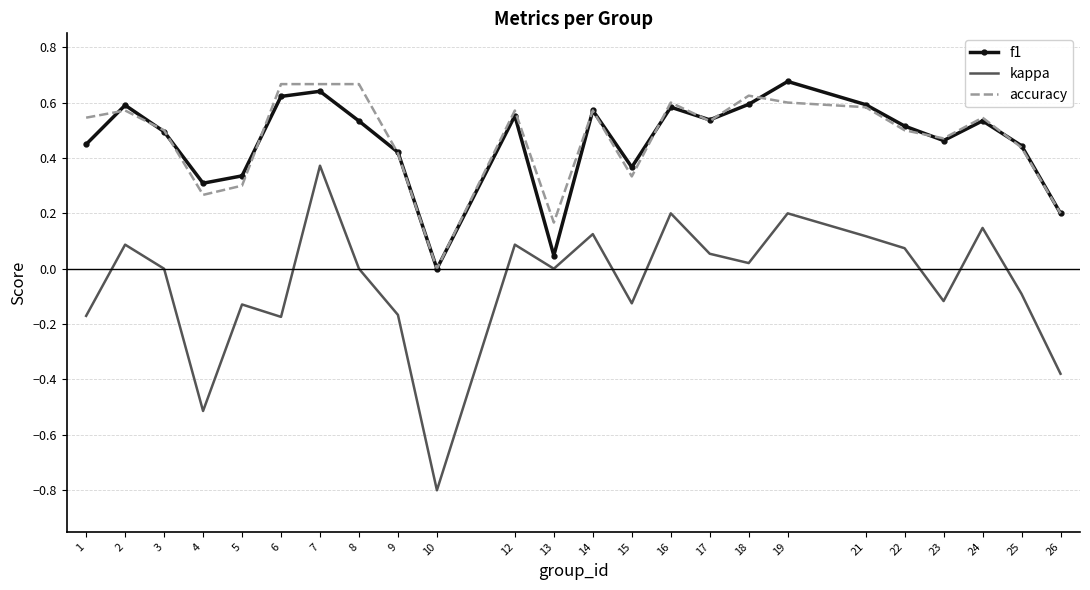

What is the total value across all series at 25?

0.8